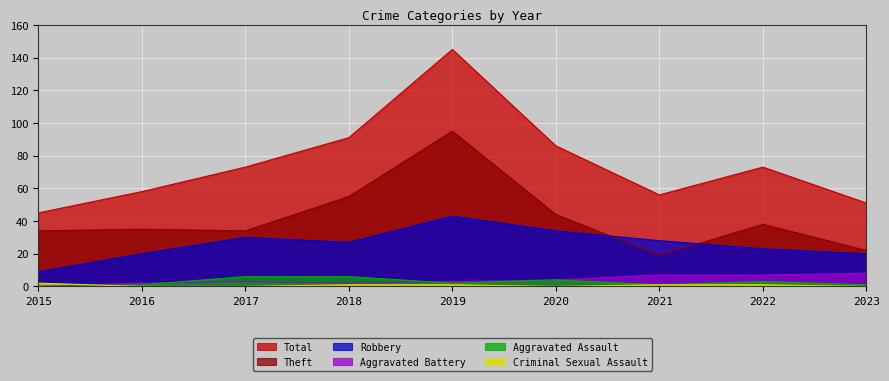

Does the chart display data point markers on the line(s)?

No